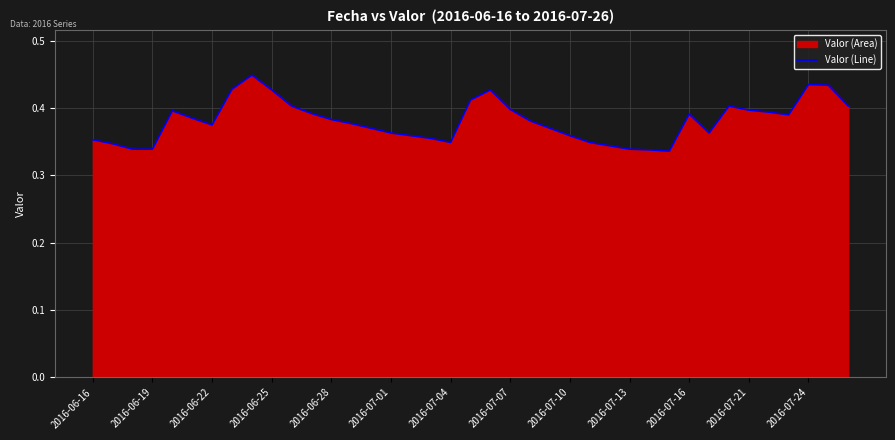

Count the number of categories in the chart.

39